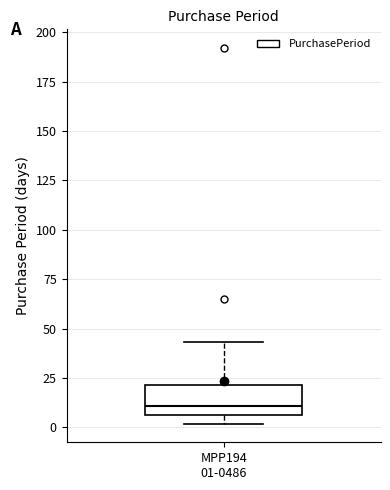

Transcribe this box plot: give where the median line is, the range the box spans, and where the two whiskers end, as read against the y-axis. The values are not printed on the chart, so give them approximately, as read against the axis.

median 10, box 5 to 20, whiskers 0 to 45